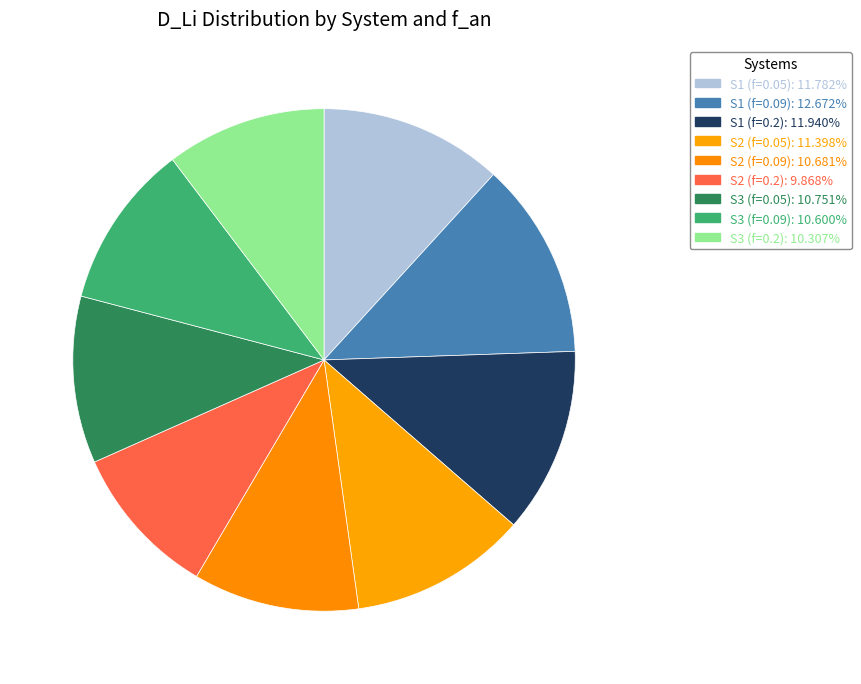

How many segments does this pie chart have?

9